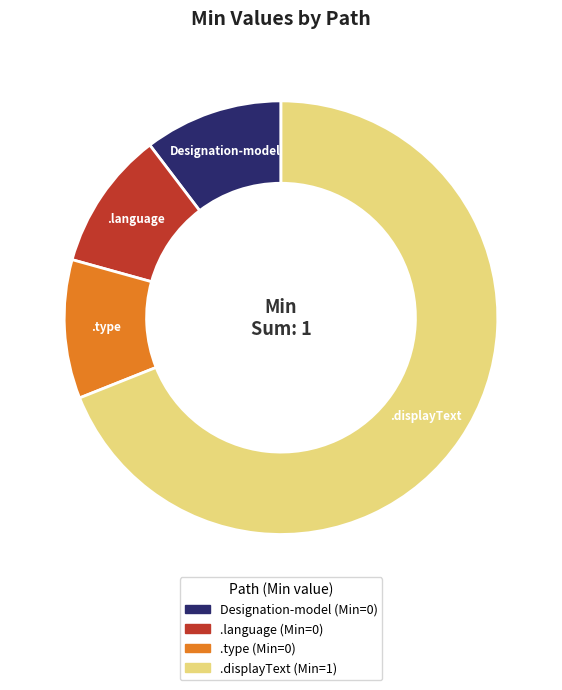

Is there a majority slice in this chart?

Yes